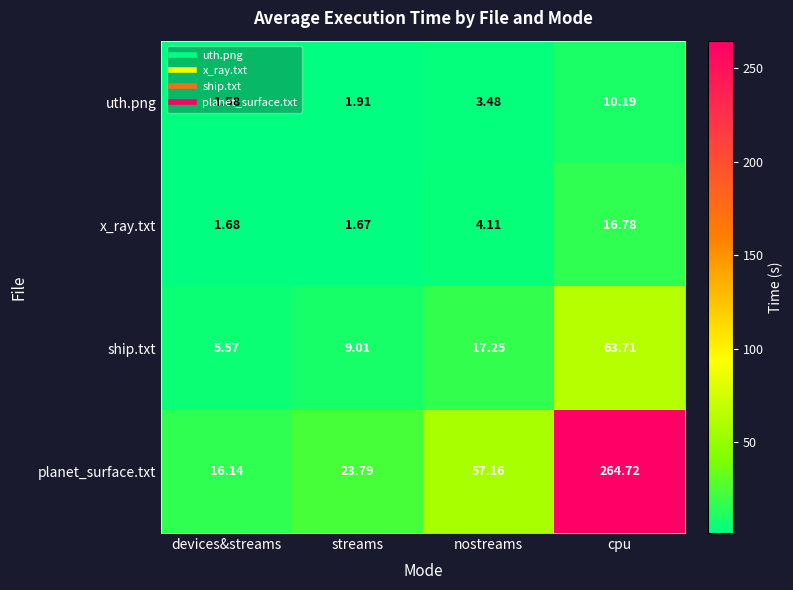

Which category has the lowest value in the uth.png series?

devices&streams